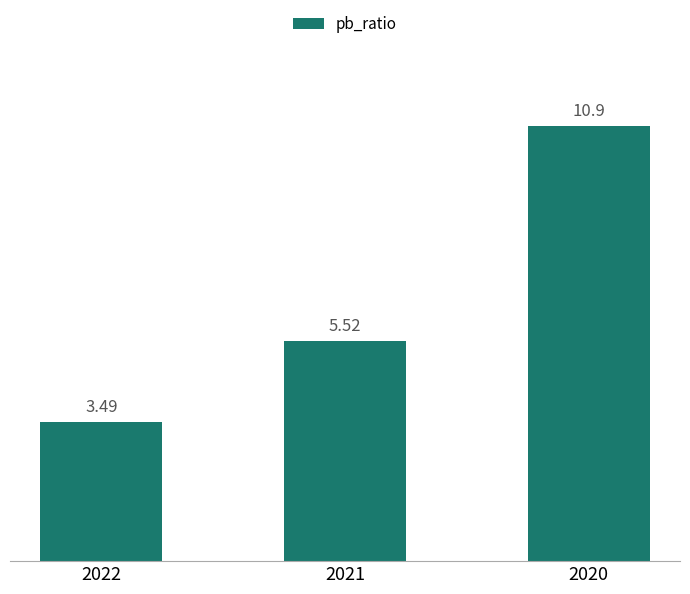

Which category has the highest value across all series?

2020